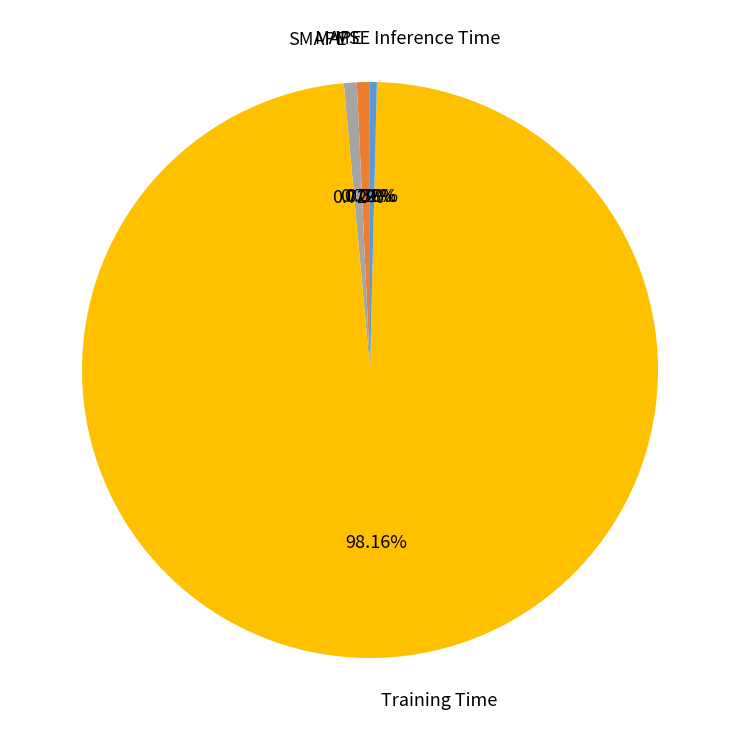

Between Training Time and MAPE, which is larger?

Training Time